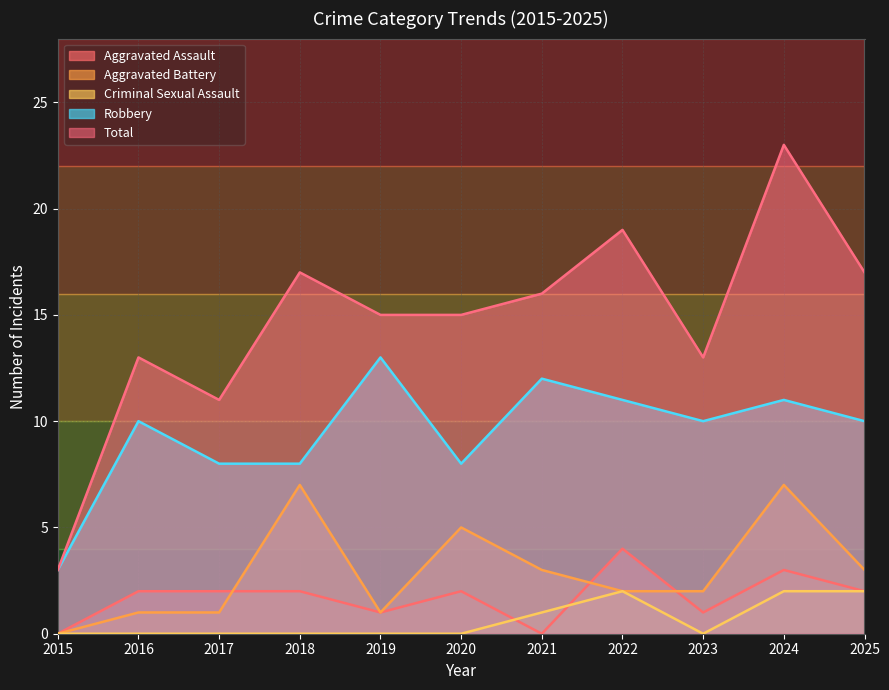

What is the spread (max minus min) of values at 2019?

15